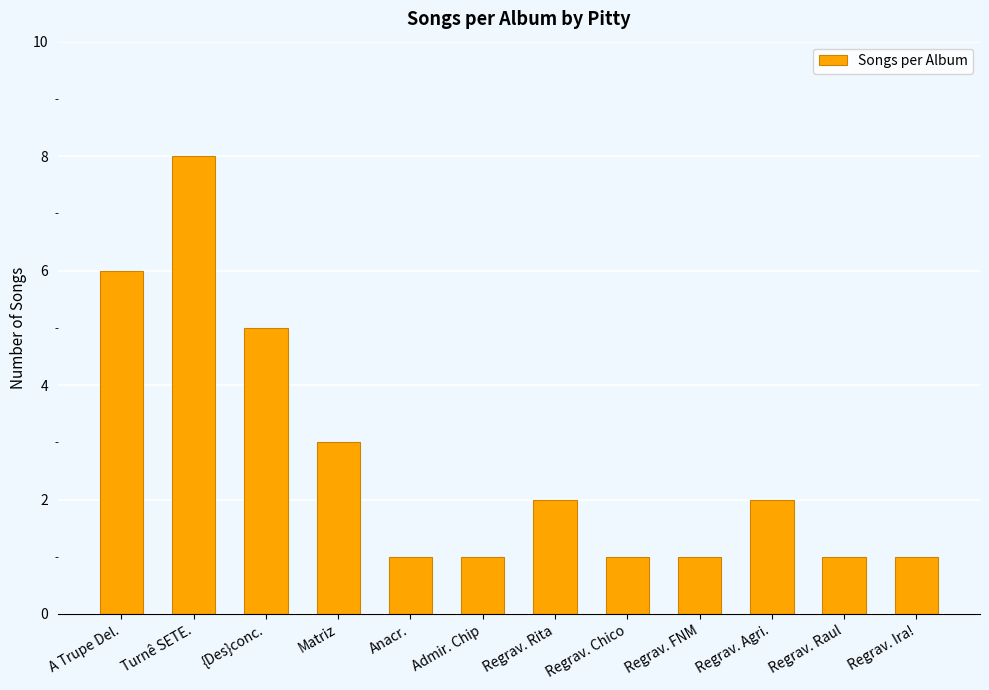

What is the value of the 4th bar from the left?

3